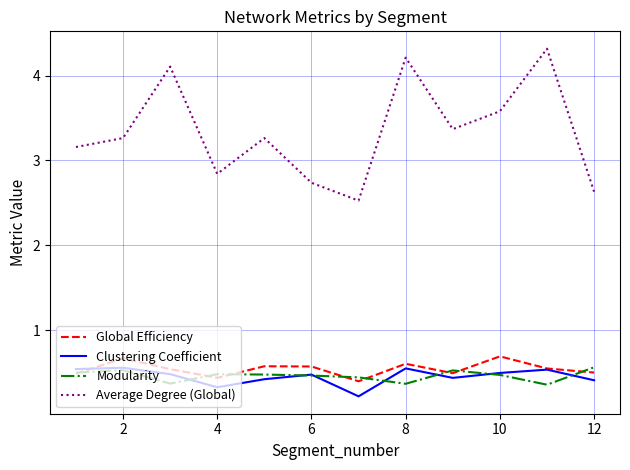

True or false: Average Degree (Global) and Global Efficiency cross at least once.

False